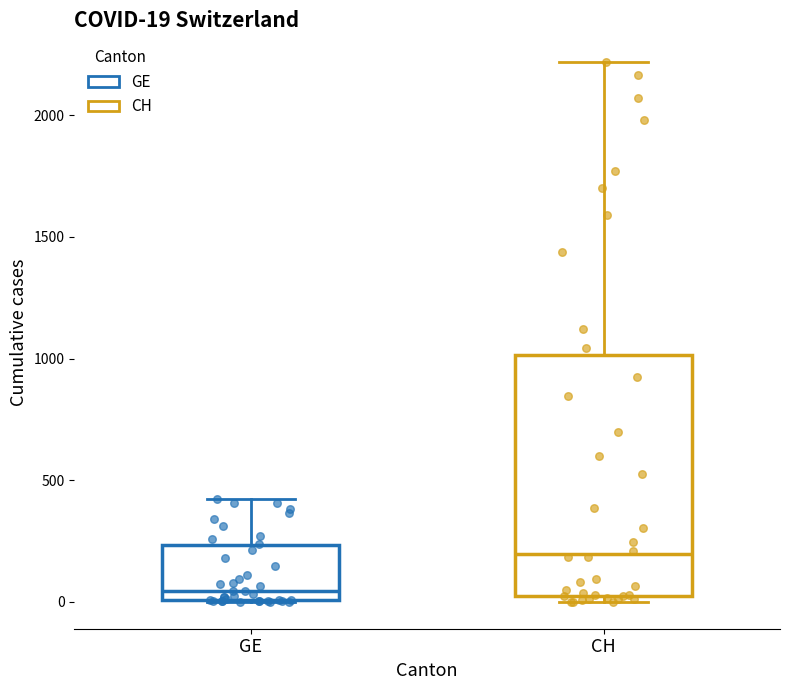

Comparing the boxes themselves (not the whiskers), which one is the tallest?

CH